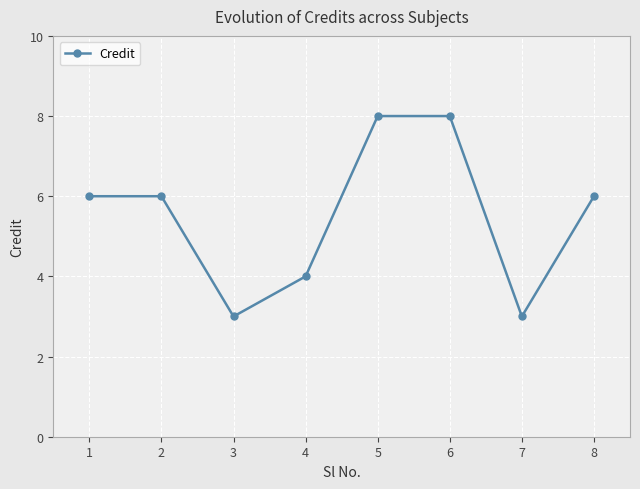

What is the change in value from 6 to 8?

-2